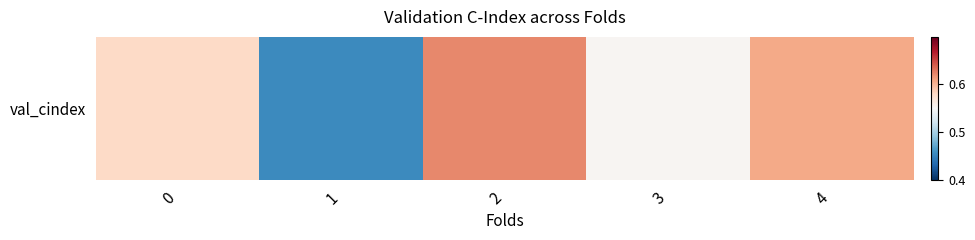

True or false: the data shows 0.6 at 2.

True